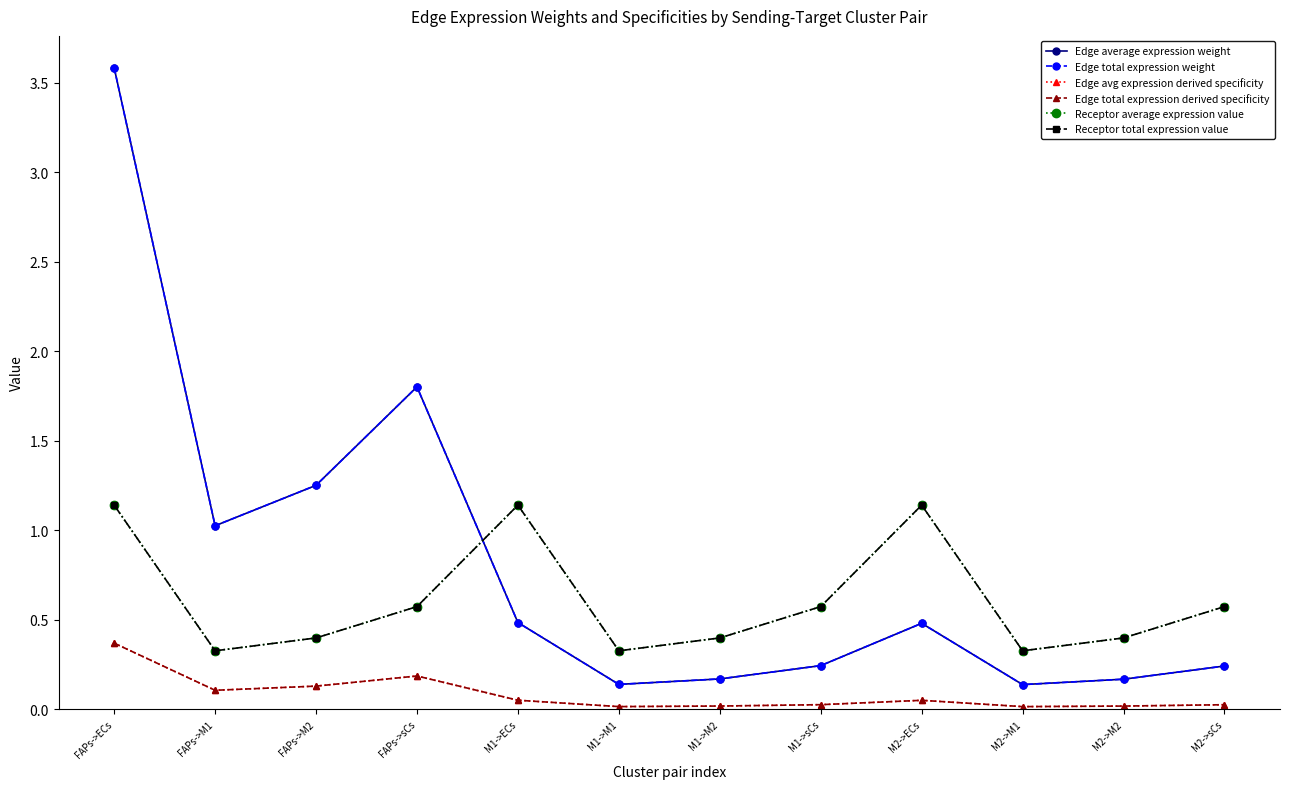

At which category does Edge total expression derived specificity reach its first local valley?

FAPs->M1